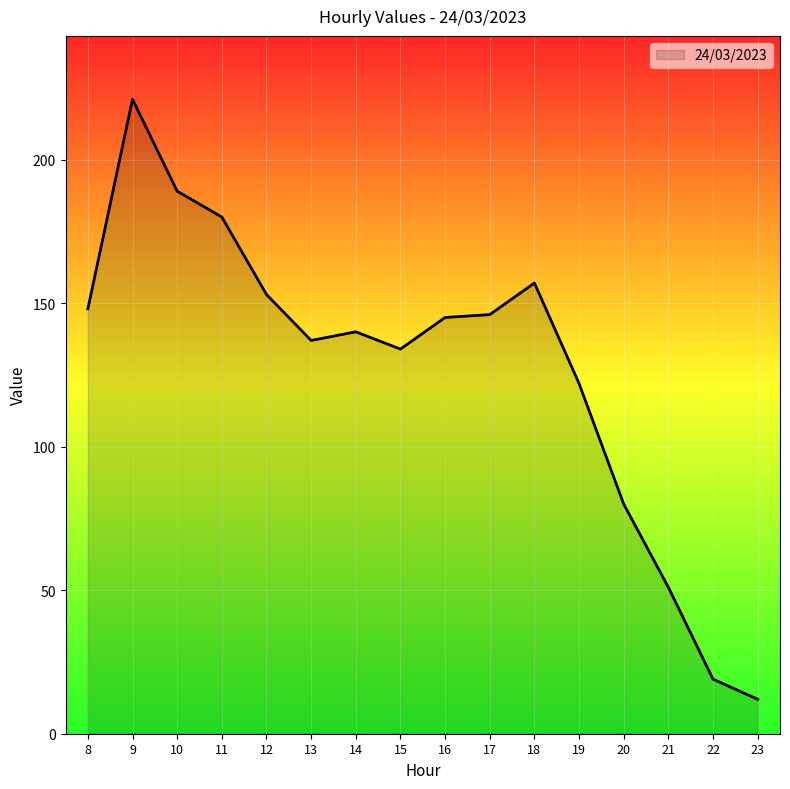

At which label is the value closest to 116?

19